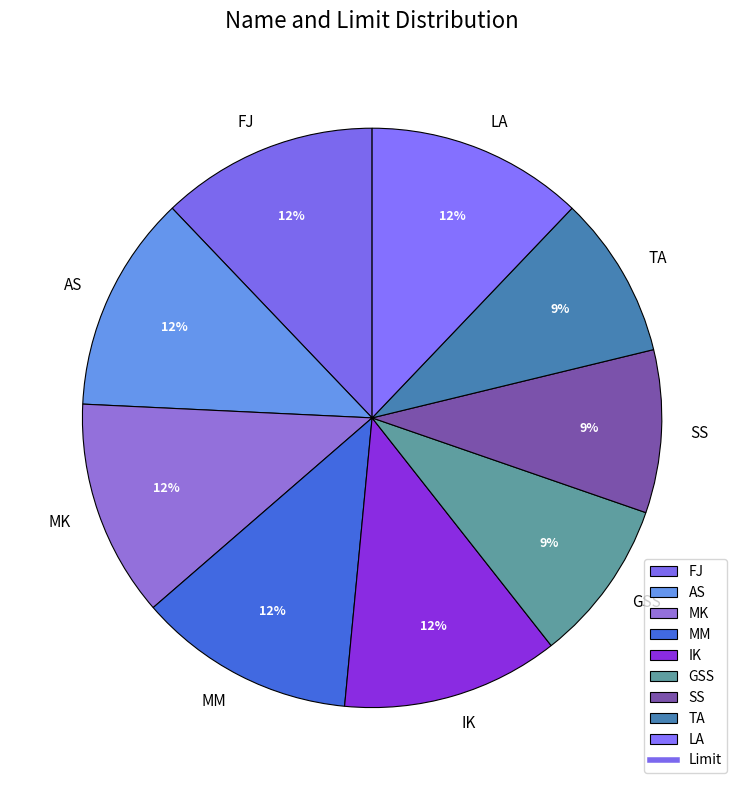

To the nearest percent, what percentage of the pie is GSS?

9%